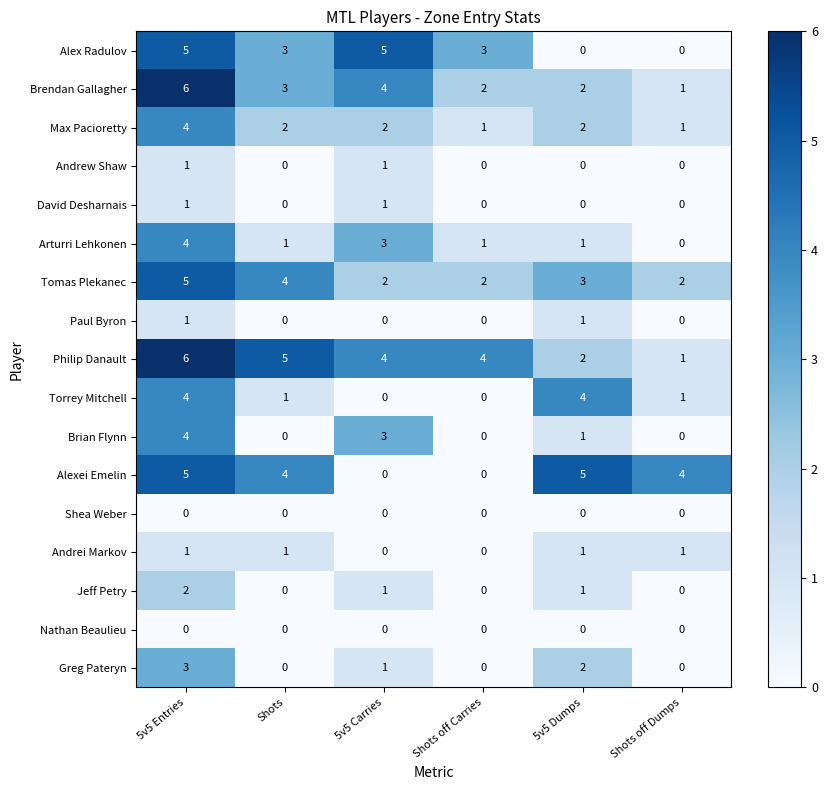

What is the total value across all series at Shots off Carries?

13